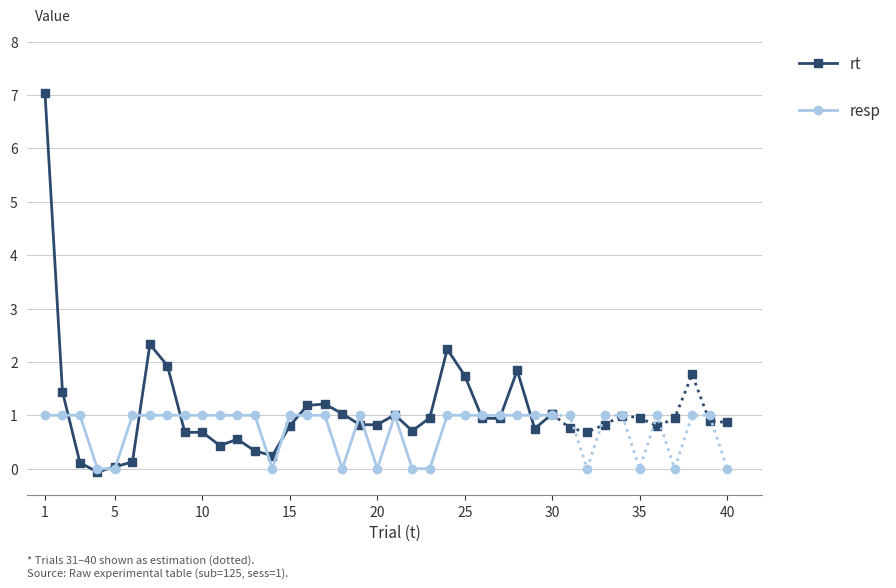

How many interior local peaks does the rt series have?

7